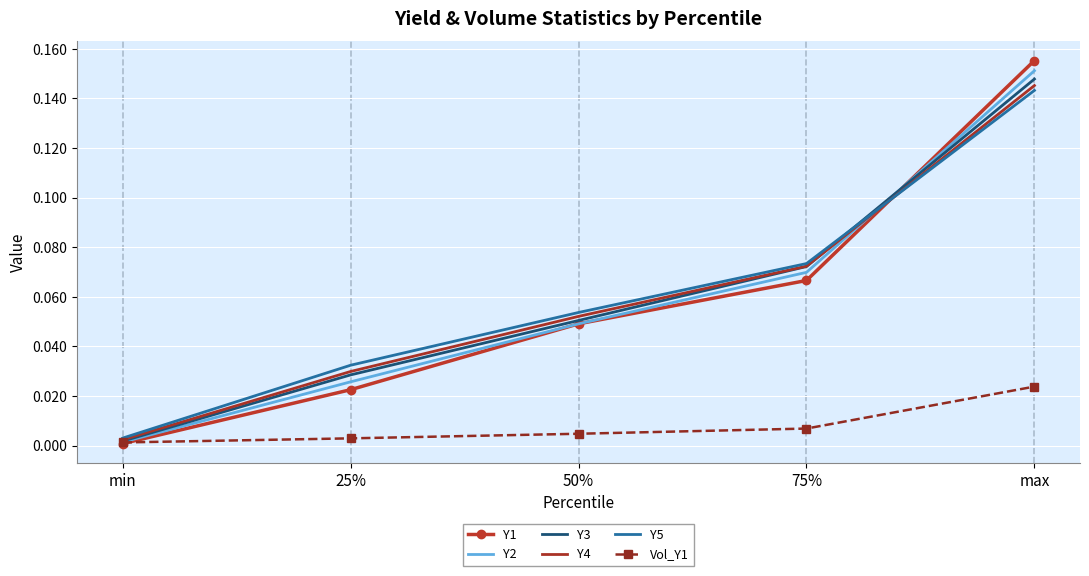

True or false: Y1 and Y4 intersect in this chart.

True